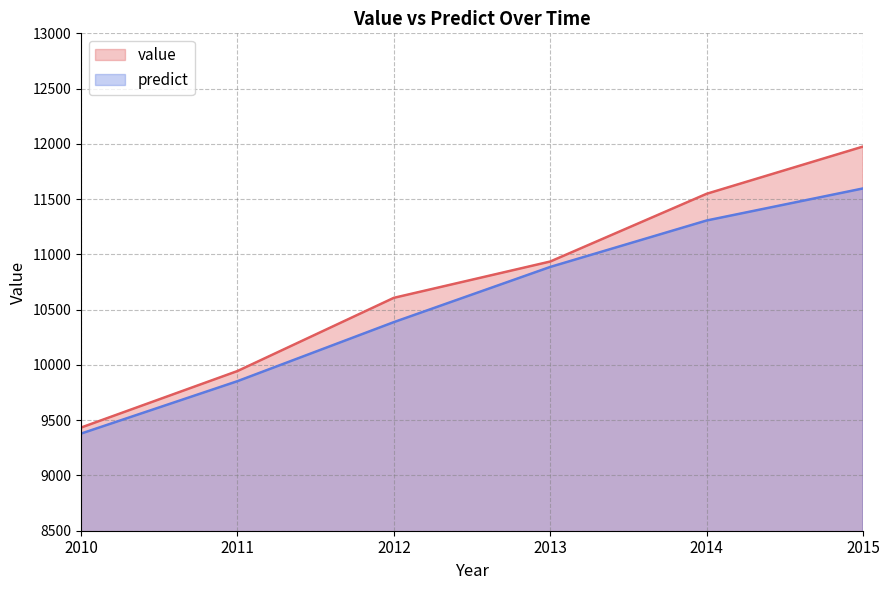

What are all the series names shown in the legend?

value, predict